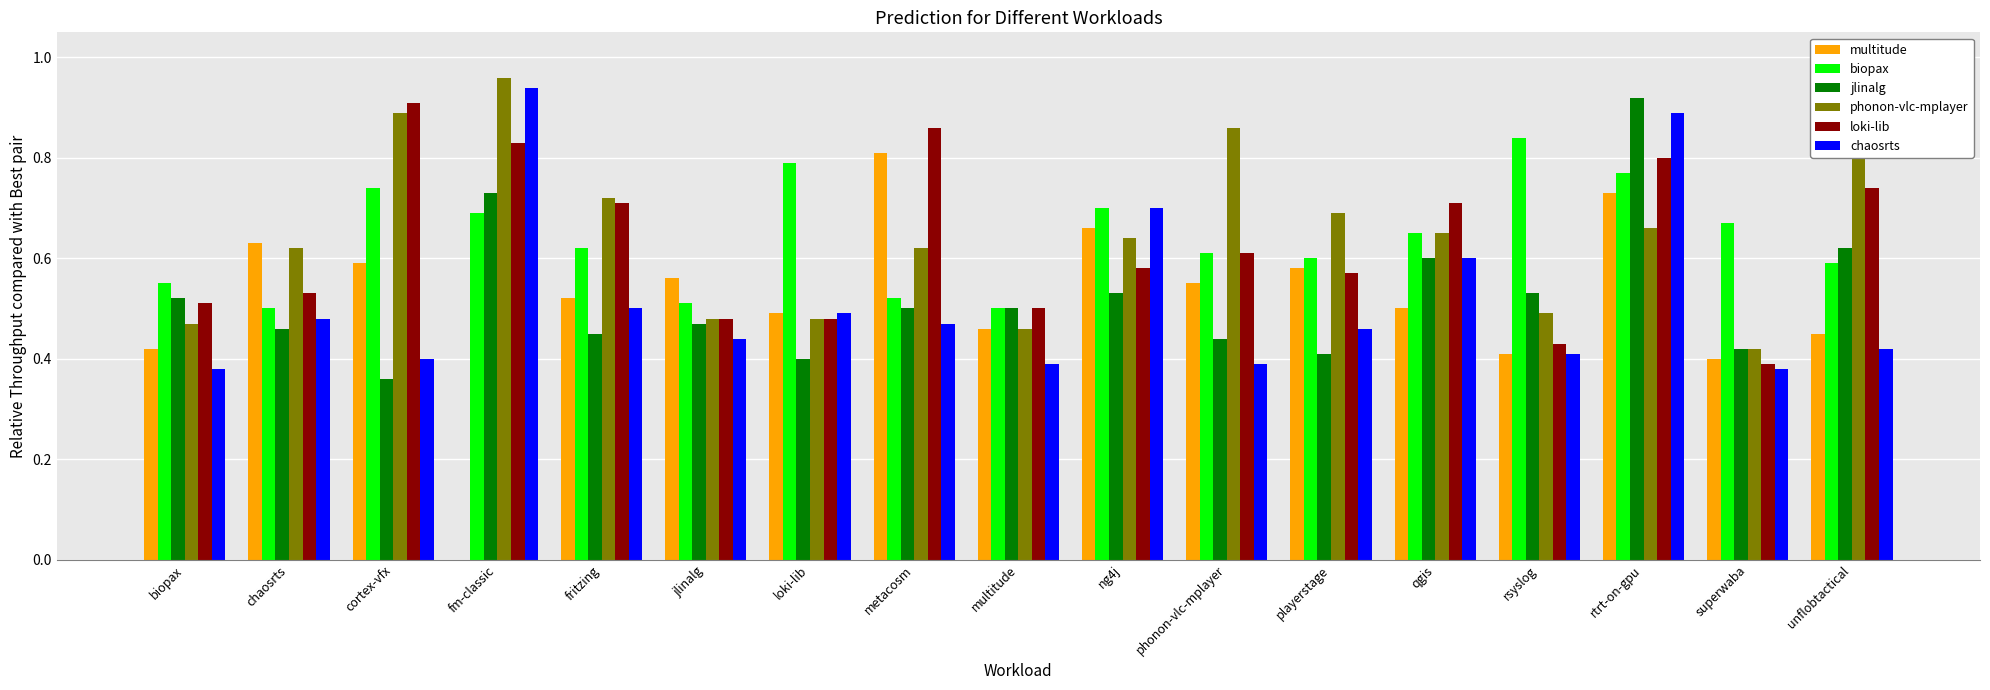

What are all the series names shown in the legend?

multitude, biopax, jlinalg, phonon-vlc-mplayer, loki-lib, chaosrts